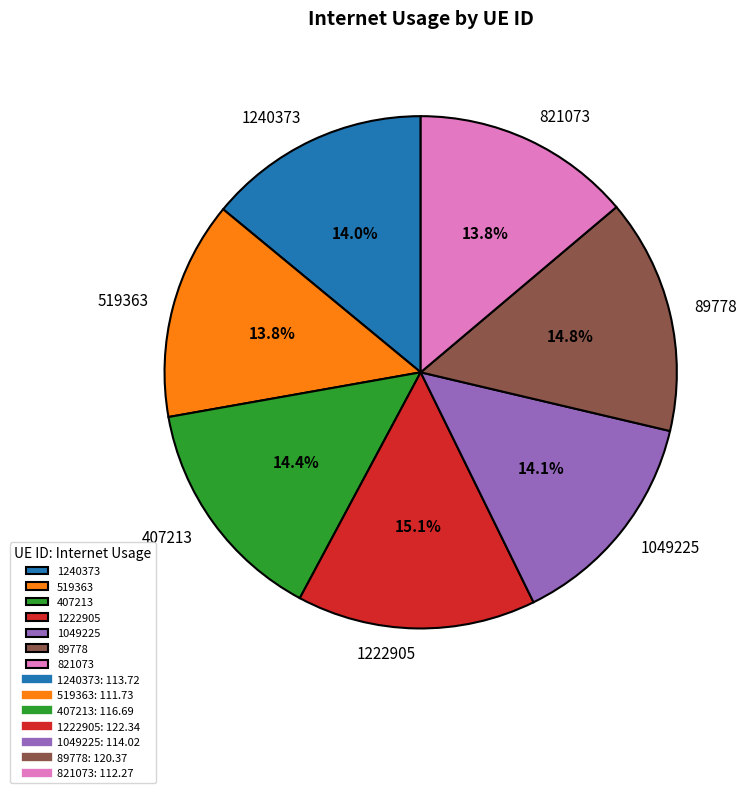

Does 1240373 represent more than half of the total?

No